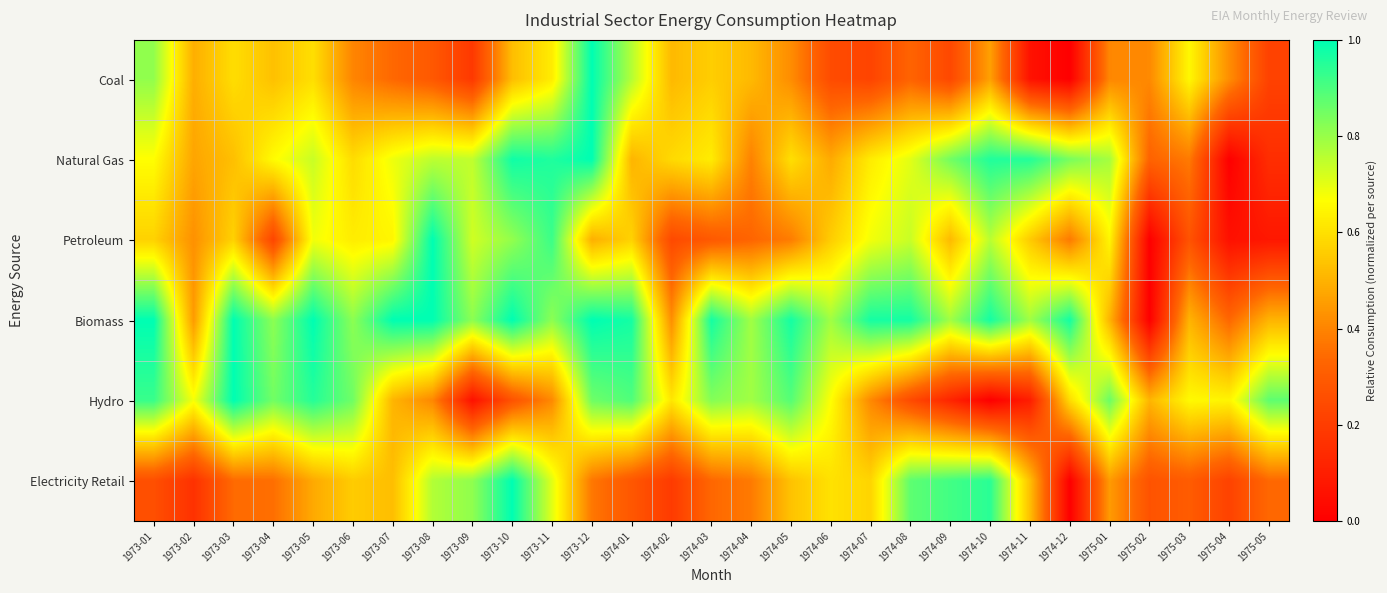

At how many categories does at least one series exceed 0?

29